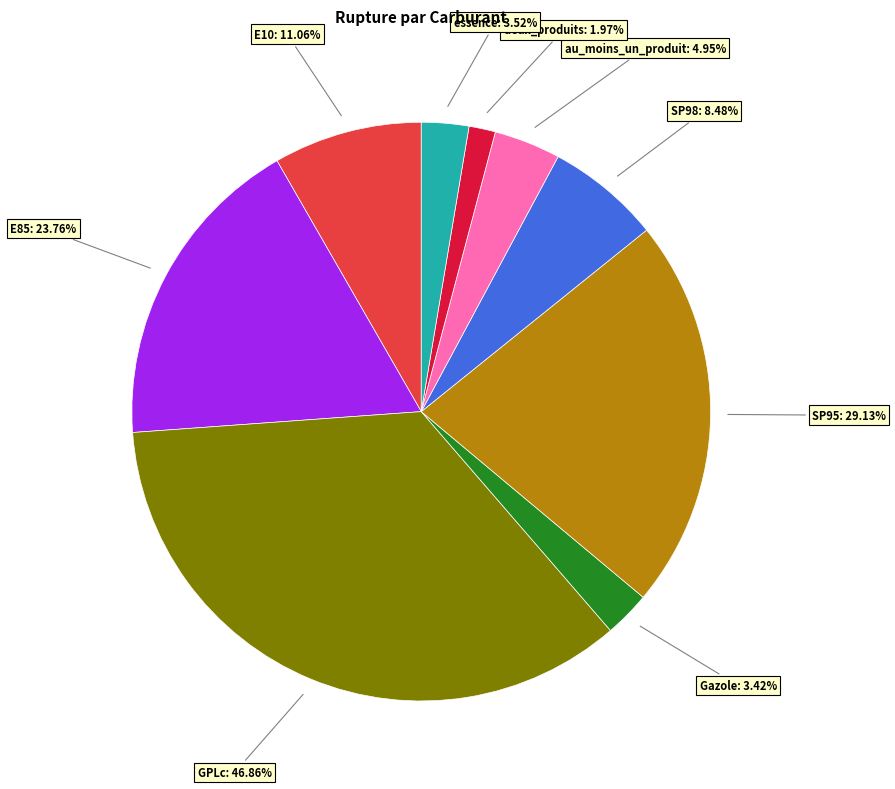

What is the largest slice in the pie chart?

GPLc